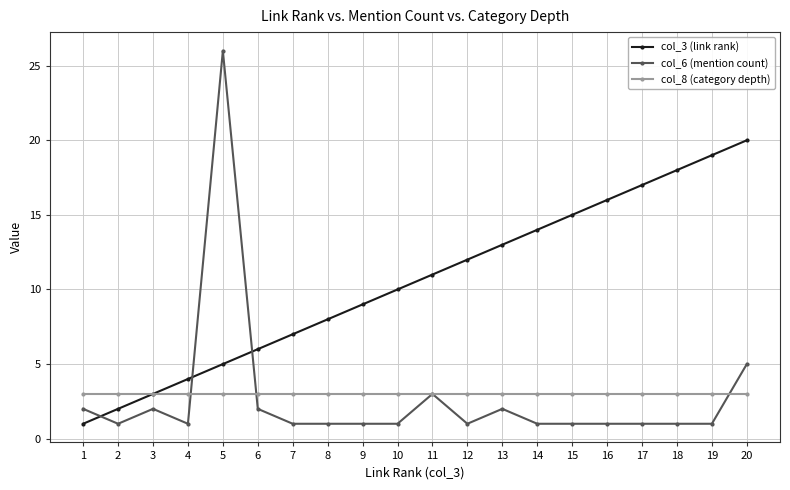

What is the sum of all col_3 (link rank) values?

210